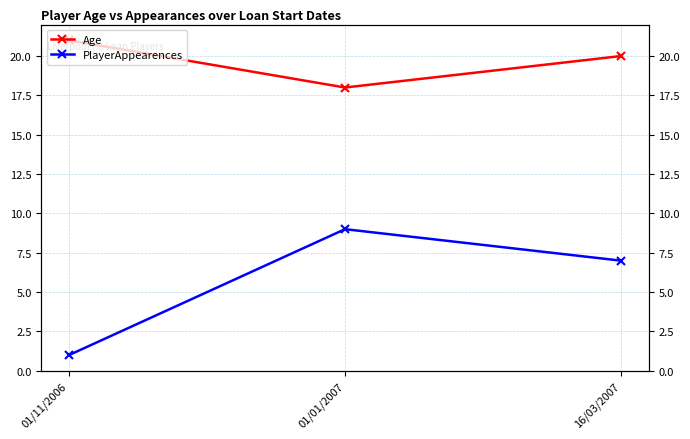

How many values in the Age series exceed 20?

1